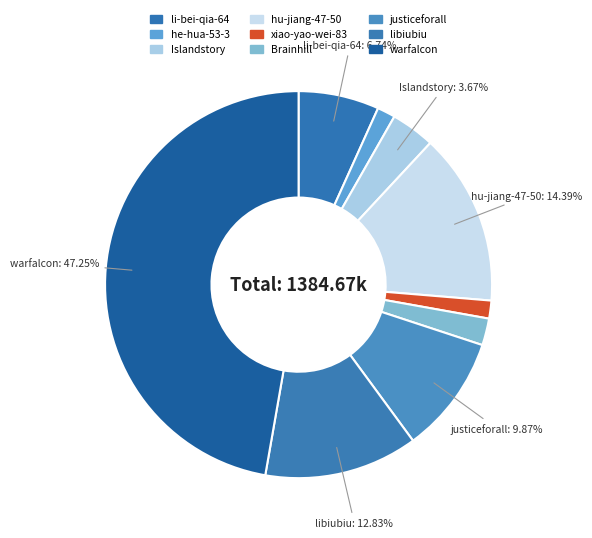

Which slice is the largest?

warfalcon